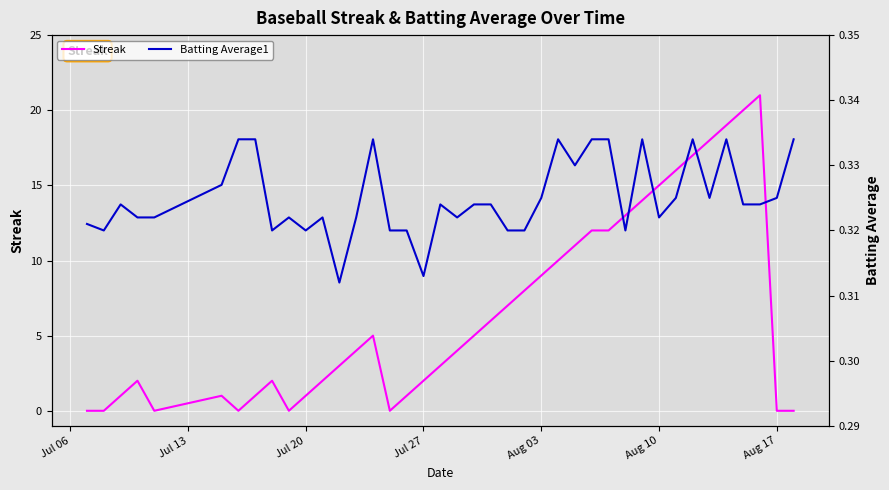

What is the highest value of the Streak series?

21